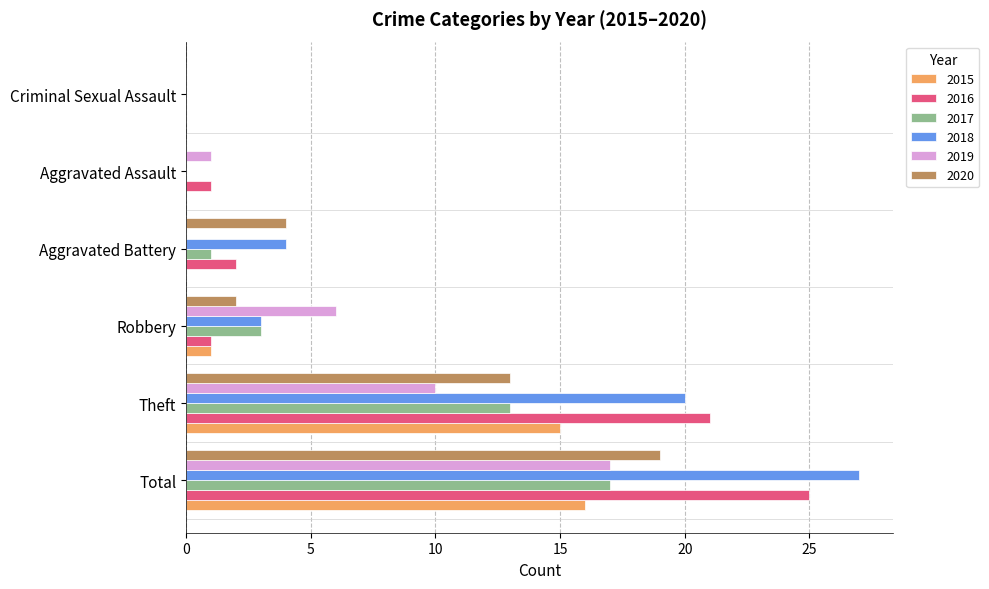

True or false: 2015 has a value of 0 at Aggravated Assault.

True